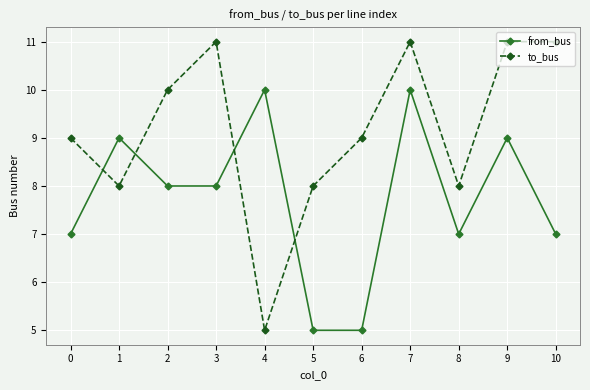

The value of to_bus at 10 is 11. True or false?

True